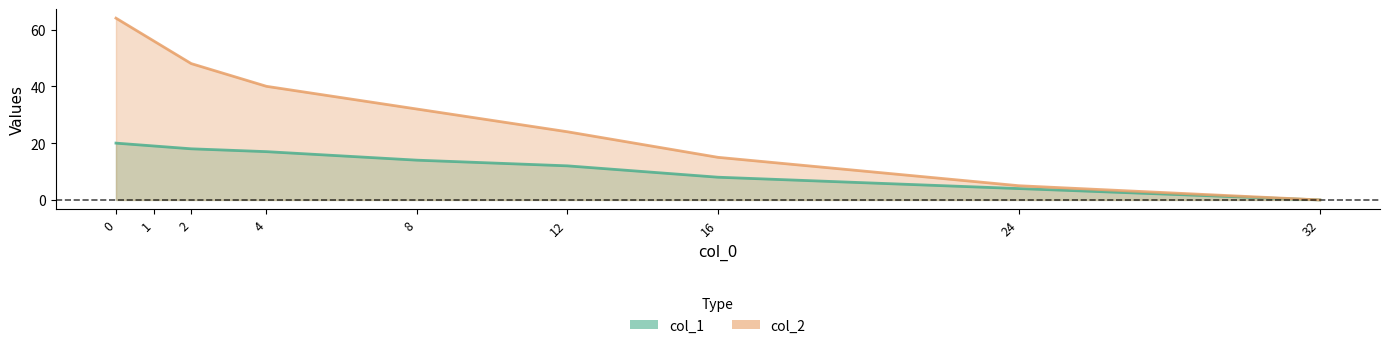

True or false: col_1 and col_2 cross at least once.

False